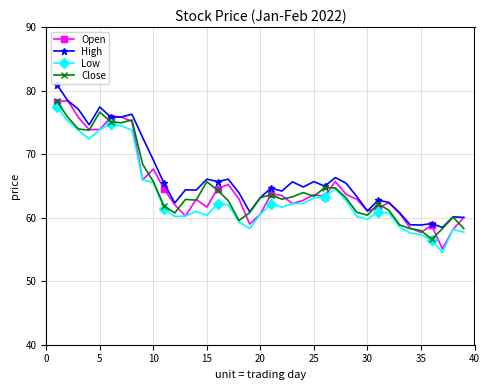

What is the maximum value shown in the chart?

80.9